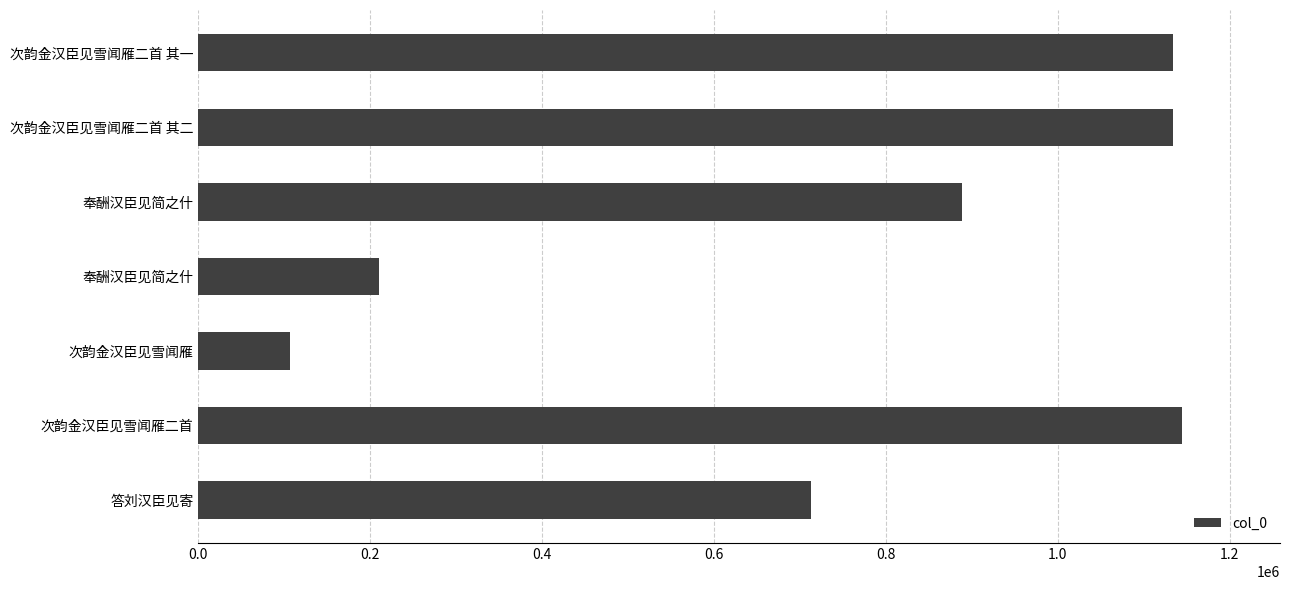

How many values are below 888304?

3